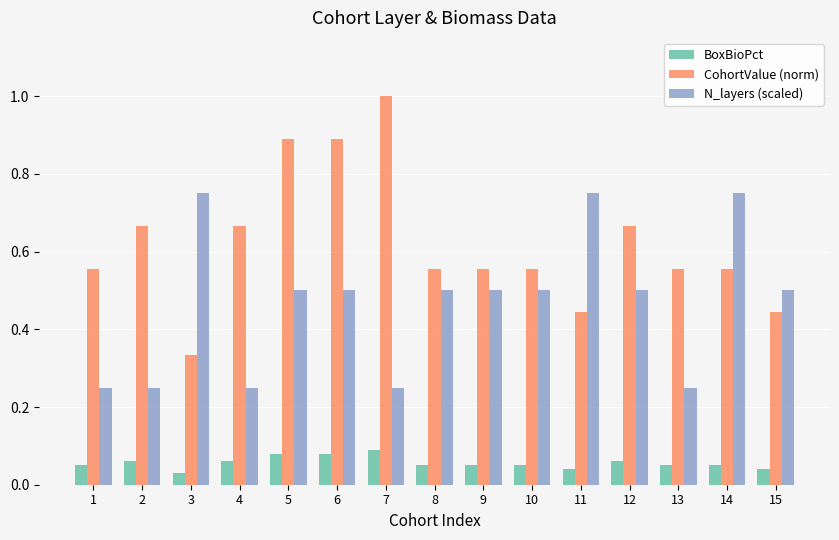

Which series has the largest total across all categories?

CohortValue (norm)